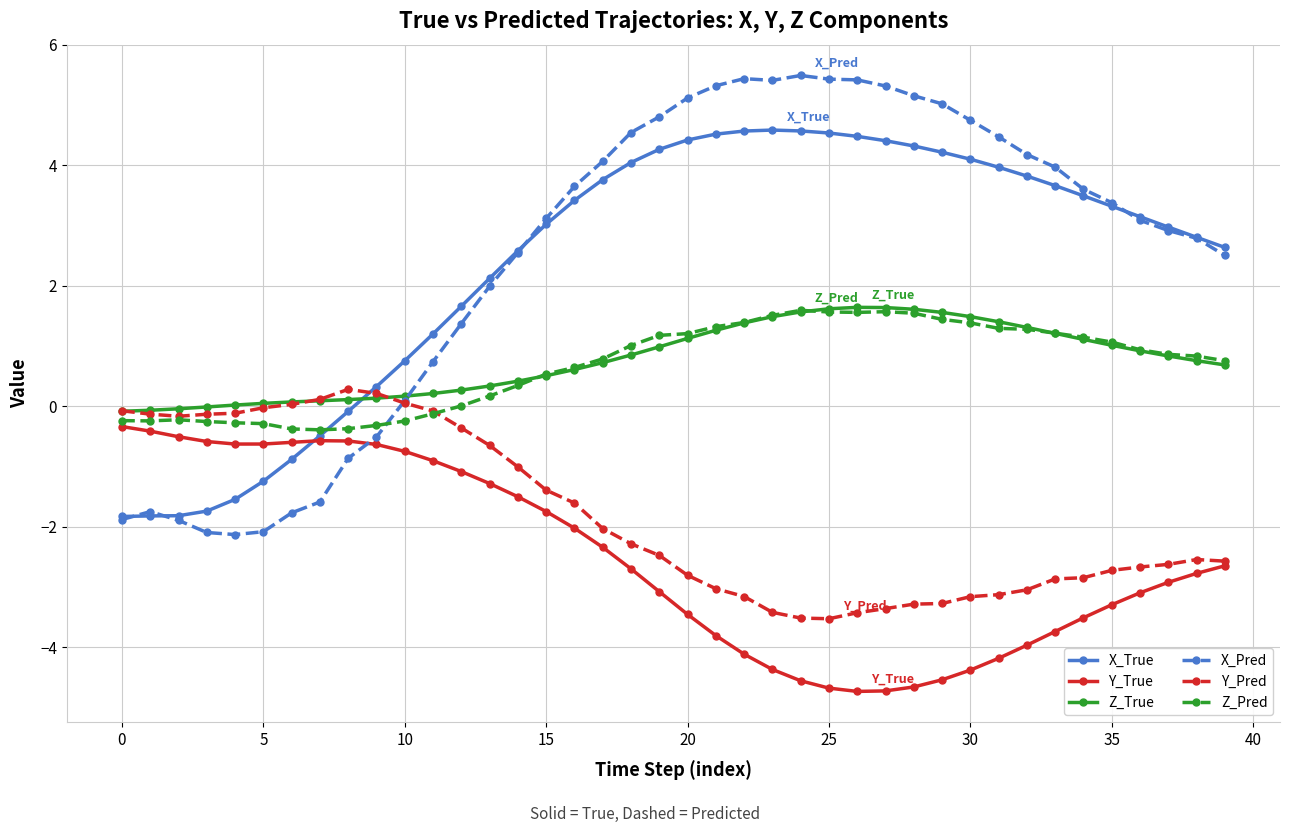

What is the value of the Z_Pred point at the 36th from the left?

1.1